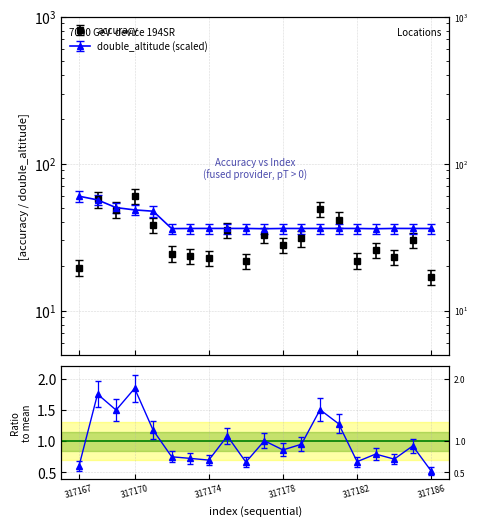

How many lines are shown in the chart?

2